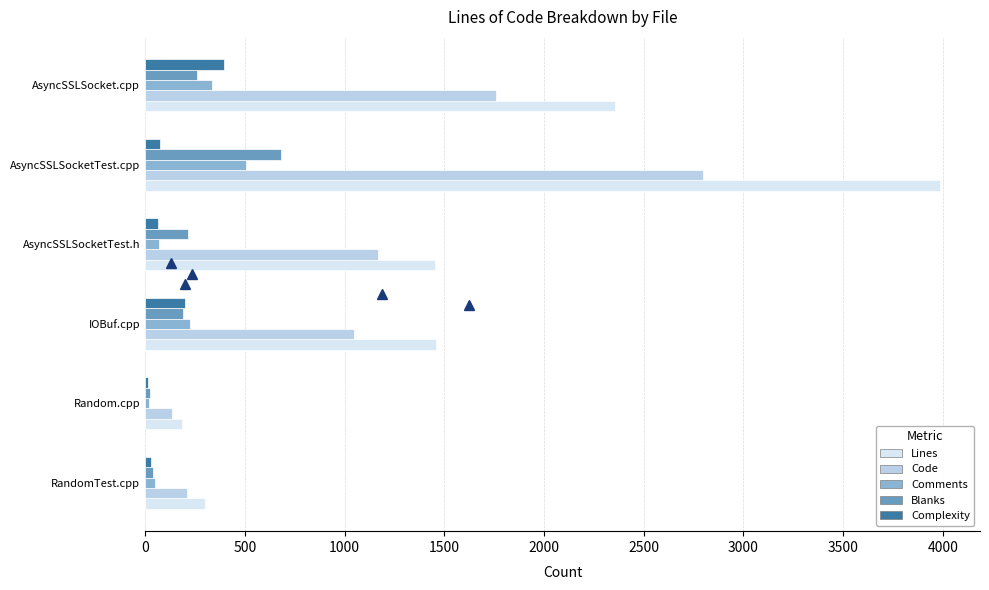

Between Random.cpp and AsyncSSLSocketTest.cpp, which series saw the biggest shift?

Lines